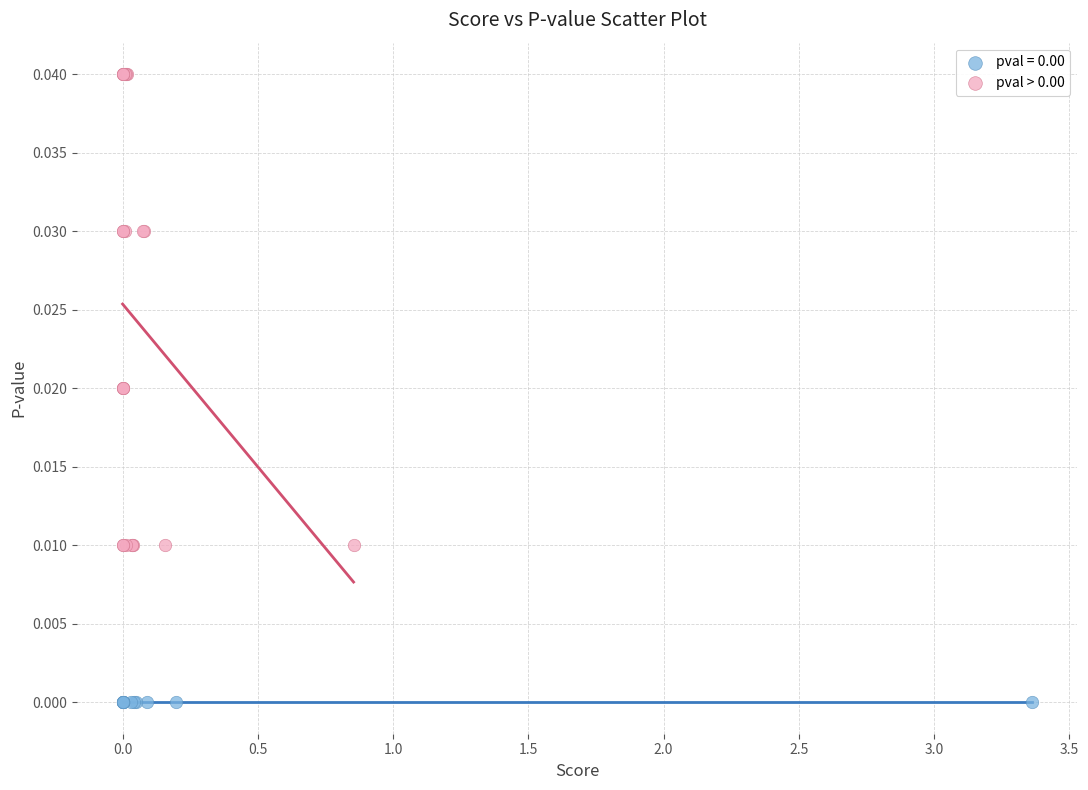

Which series reaches the minimum Y coordinate?

pval = 0.00